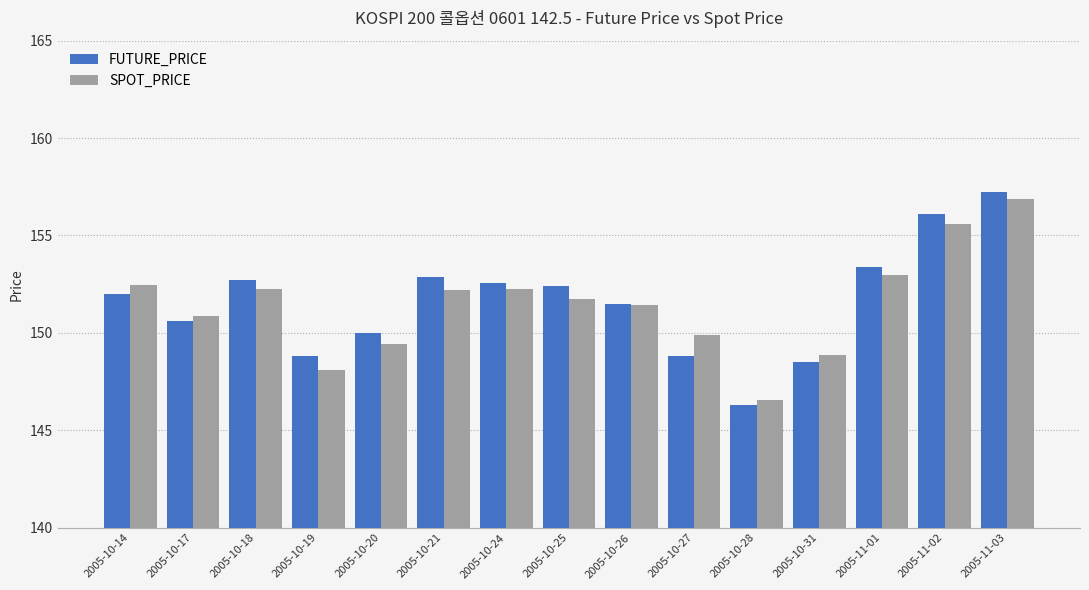

Count the number of categories in the chart.

15